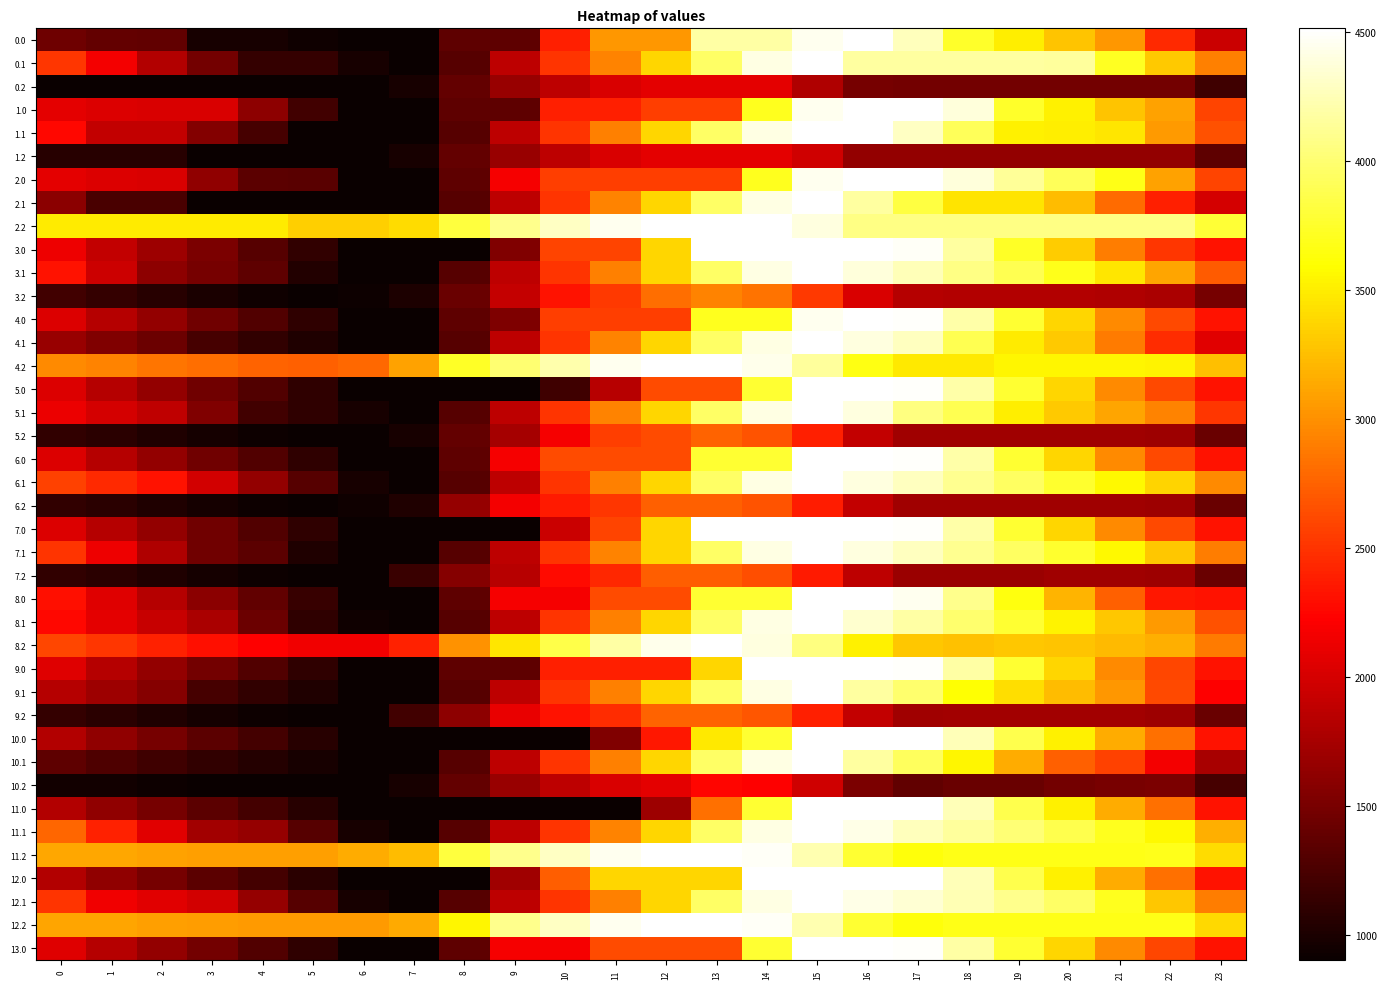

List the series in order of their peak value, lowest first.

0.2, 1.2, 10.2, 7.2, 6.2, 5.2, 9.2, 3.2, 0.0, 0.1, 1.0, 1.1, 2.0, 2.1, 2.2, 3.0, 3.1, 4.0, 4.1, 4.2, 5.0, 5.1, 6.0, 6.1, 7.0, 7.1, 8.0, 8.1, 8.2, 9.0, 9.1, 10.0, 10.1, 11.0, 11.1, 11.2, 12.0, 12.1, 12.2, 13.0